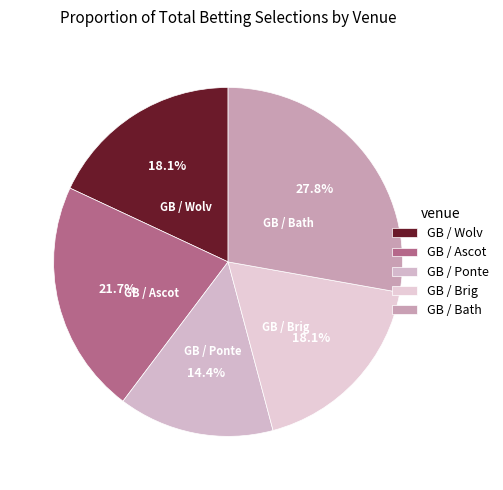

To the nearest percent, what is the combined percentage of GB / Ascot and GB / Wolv?

40%